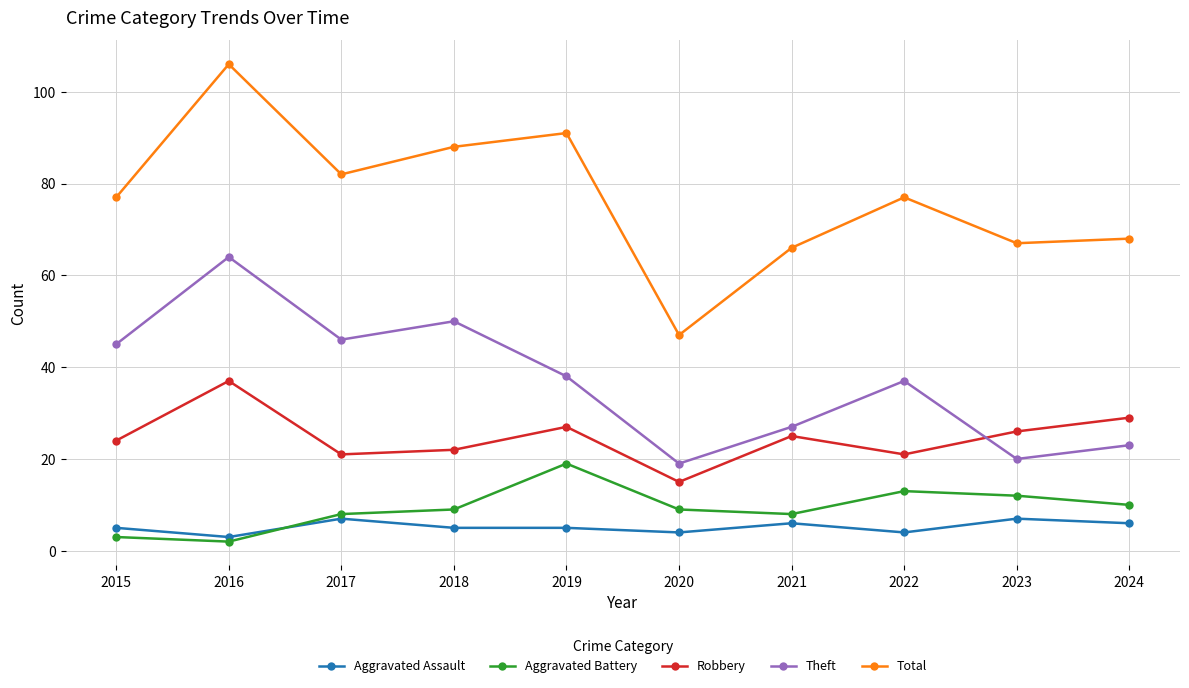

Read the Total value at 2015.

77